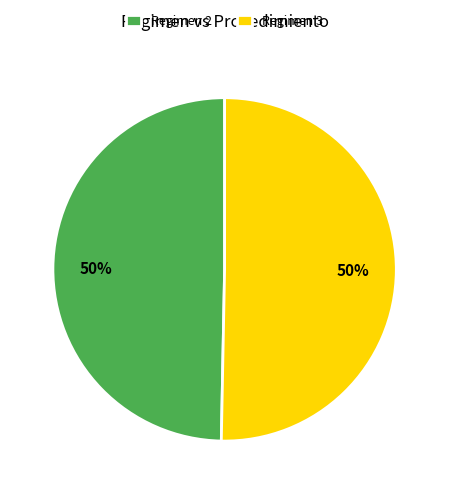

Approximately how many times larger is the value at Regimen 3 compared to Regimen 2?

1.0